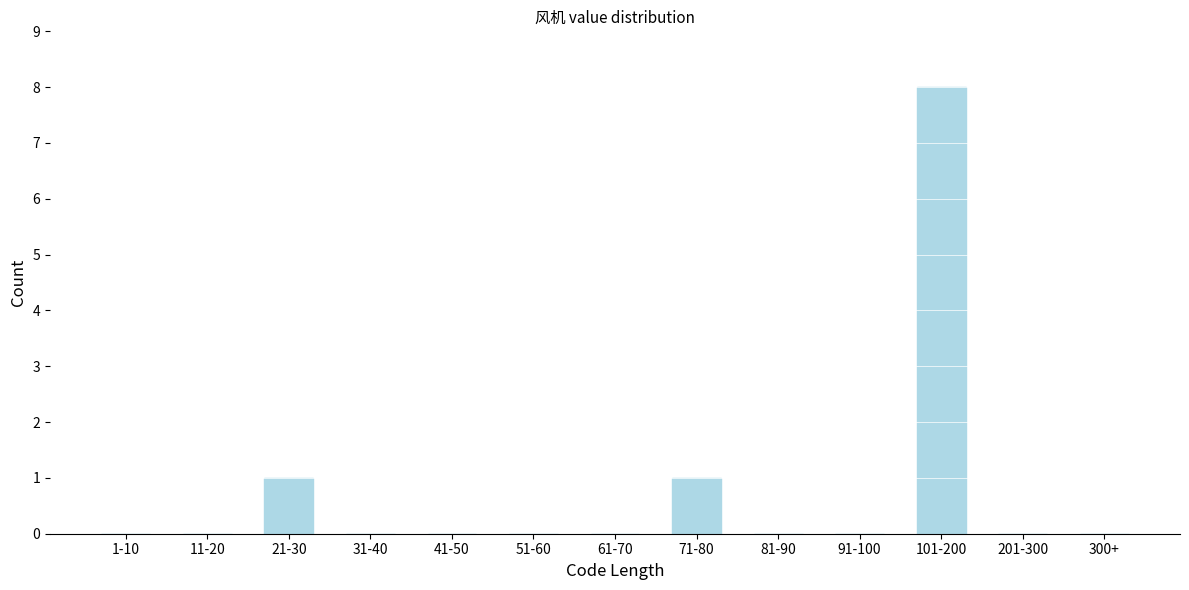

Reading left to right, extract all data points from this chart.

1-10=0	11-20=0	21-30=1	31-40=0	41-50=0	51-60=0	61-70=0	71-80=1	81-90=0	91-100=0	101-200=8	201-300=0	300+=0